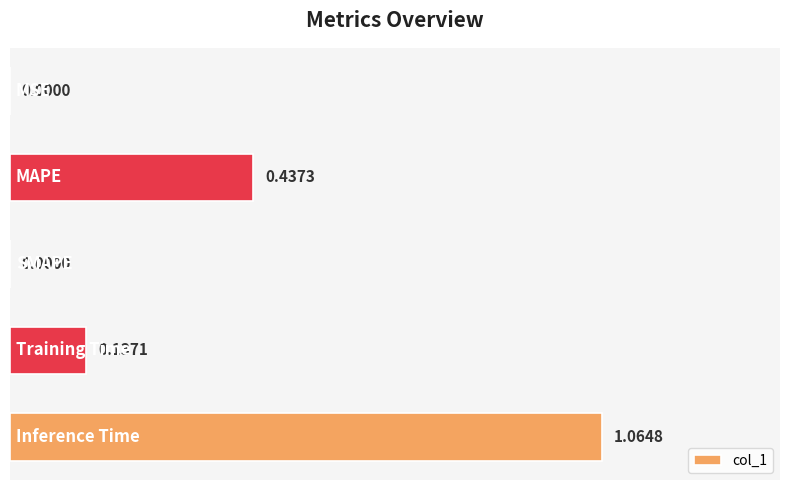

What is the sum of all values?

1.6